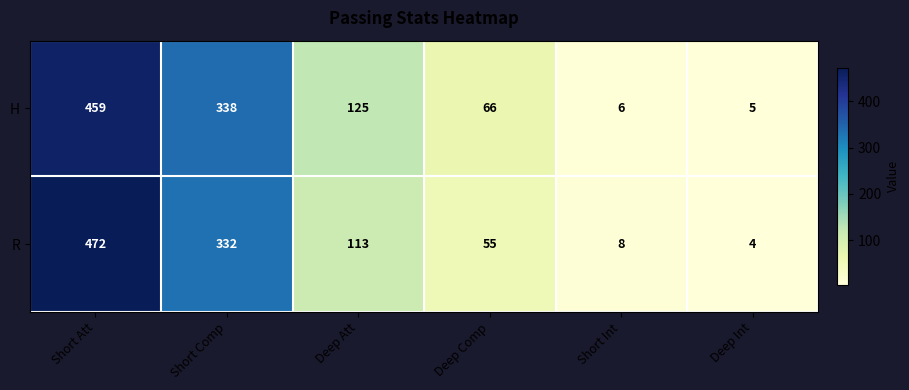

What is the difference between the maximum and minimum values in the H series?

454